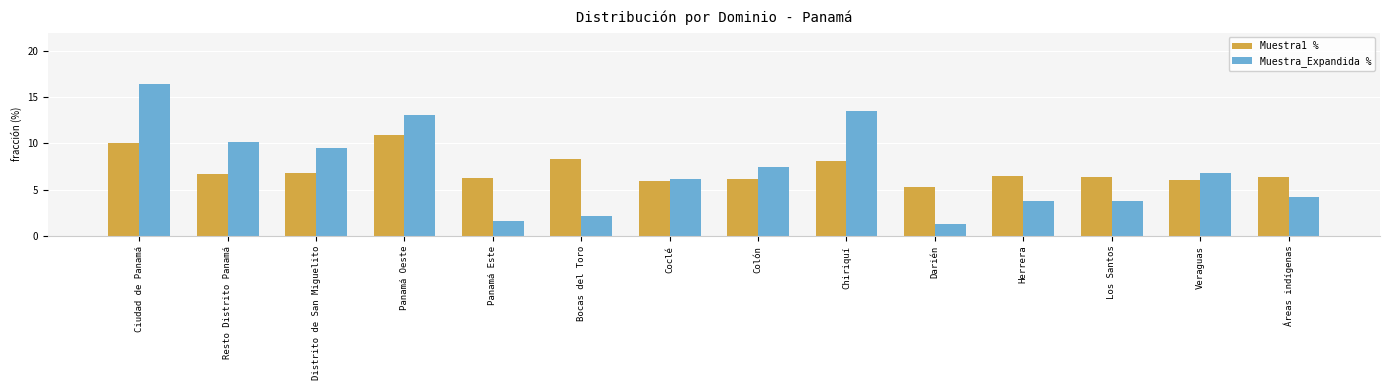

What is the difference between the highest and lowest values at Chiriquí?

5.4